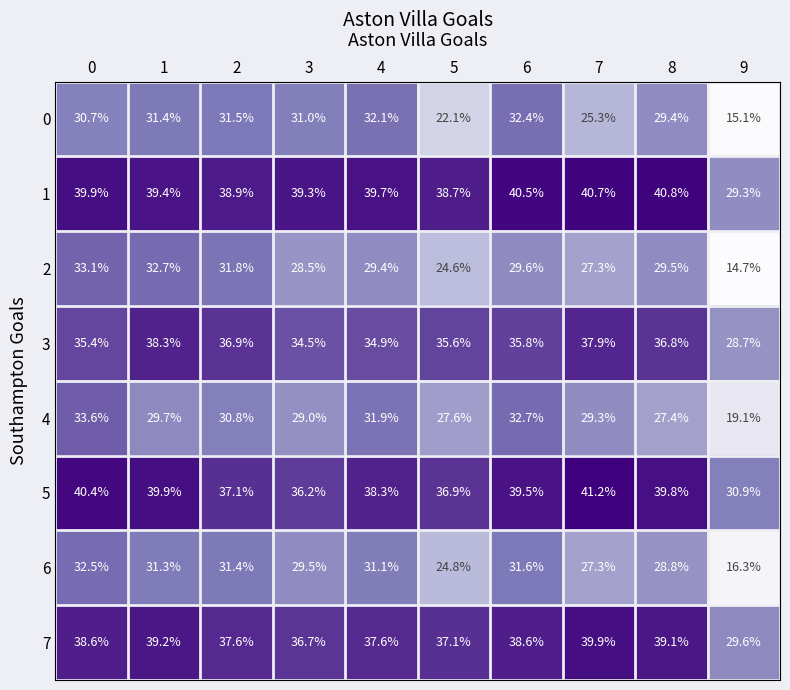

What is the maximum value shown in the chart?

41.2